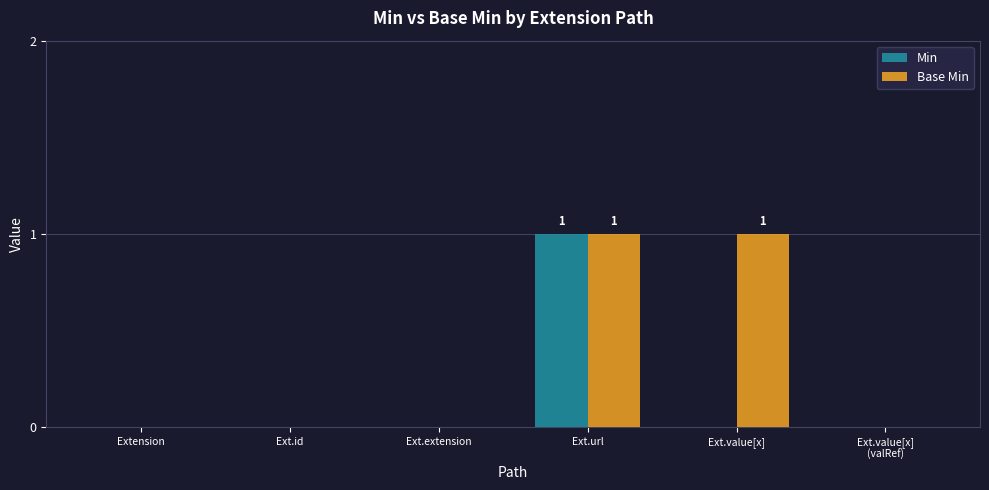

Reading right to left, extract all data points from this chart.

Min: Ext.value[x]
(valRef)=0	Ext.value[x]=0	Ext.url=1	Ext.extension=0	Ext.id=0	Extension=0
Base Min: Ext.value[x]
(valRef)=0	Ext.value[x]=1	Ext.url=1	Ext.extension=0	Ext.id=0	Extension=0